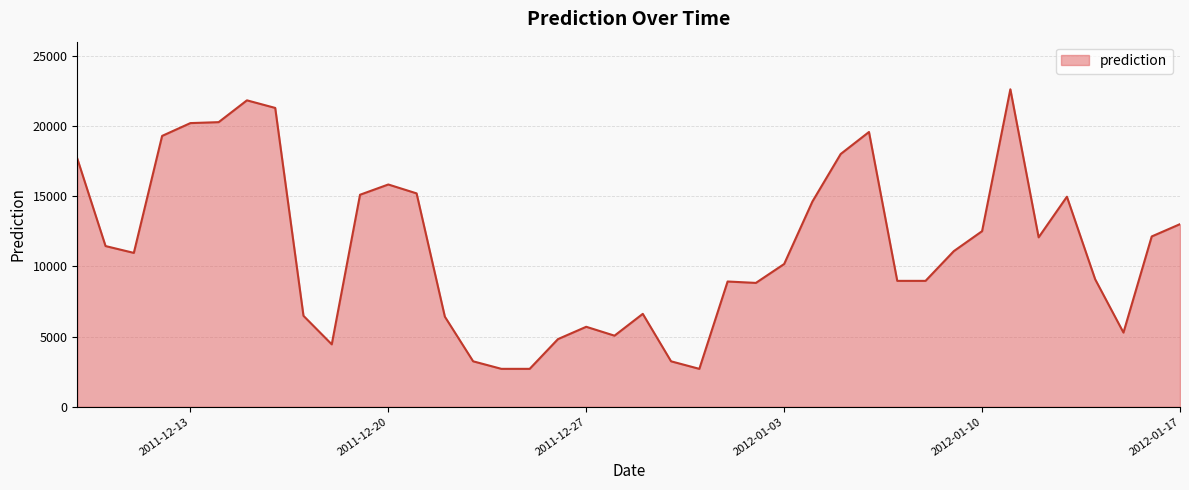

Reading left to right, extract all data points from this chart.

17681.0	11447.3	10960.8	19293.4	20205.9	20273.6	21827.6	21286.7	6478.4	4446.1	15102.3	15833.1	15199.8	6418.0	3238.0	2701.2	2701.2	4819.2	5697.4	5064.2	6618.2	3238.0	2701.2	8922.3	8822.6	10169.1	14622.2	18006.0	19572.1	8968.2	8968.2	11085.0	12507.7	22614.1	12069.0	14962.3	9079.6	5284.6	12132.2	13008.3